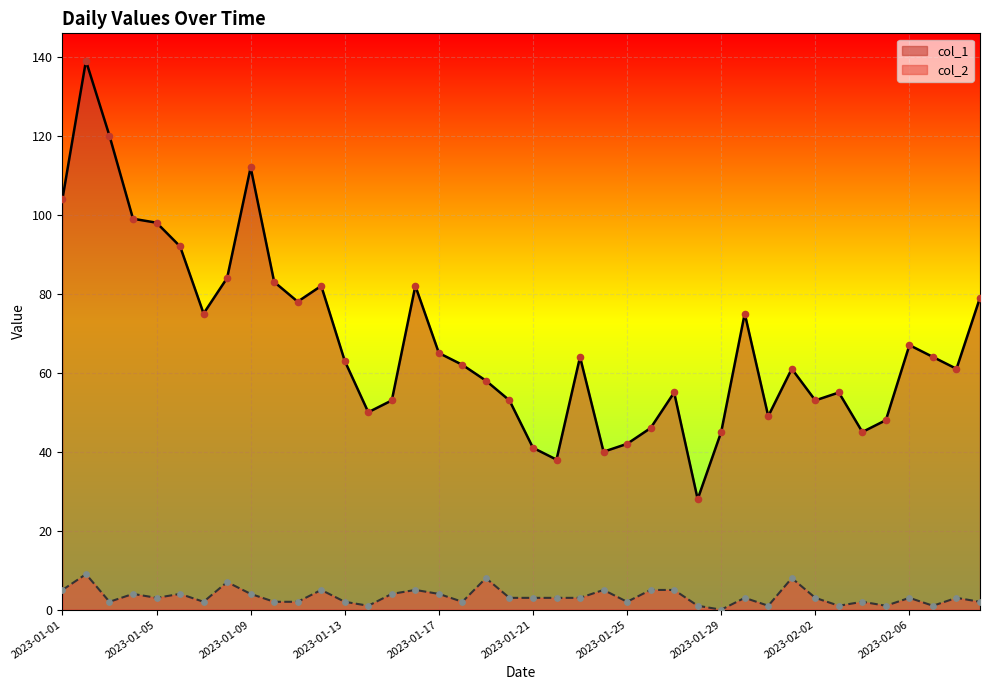

Which series has the largest total across all categories?

col_1